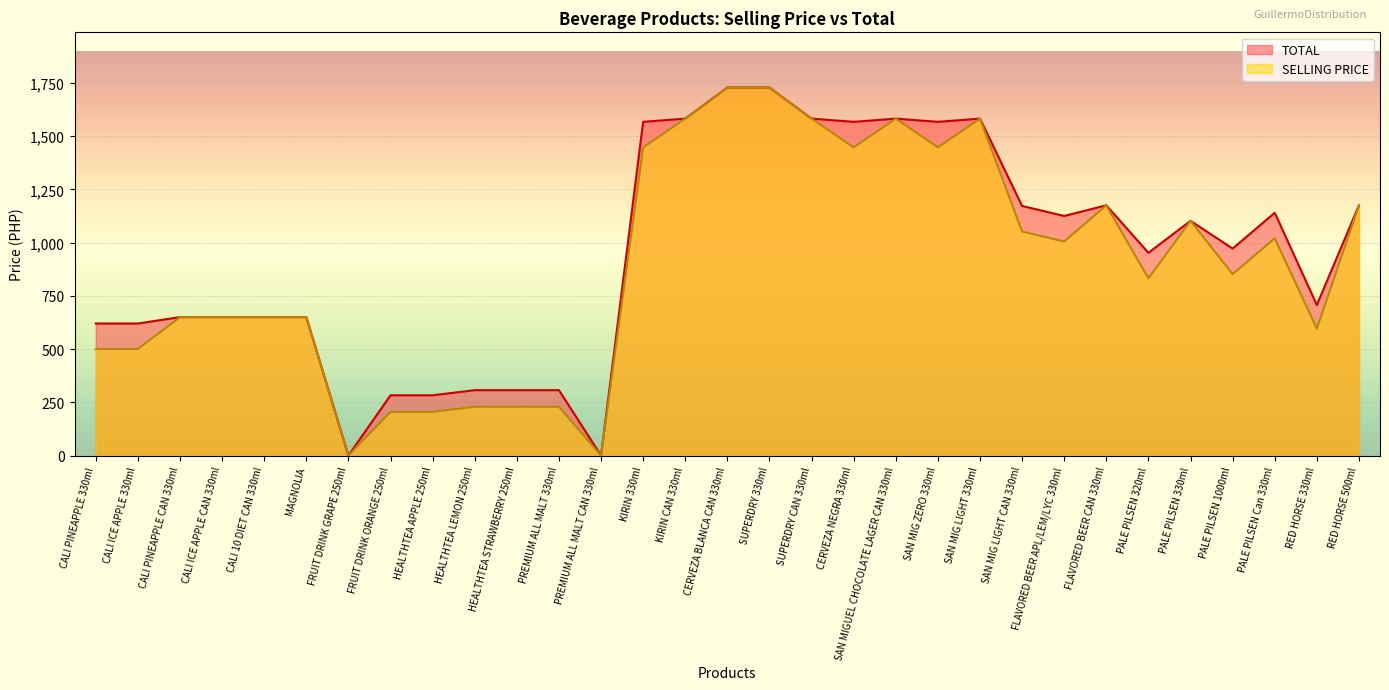

True or false: TOTAL and SELLING PRICE cross at least once.

False